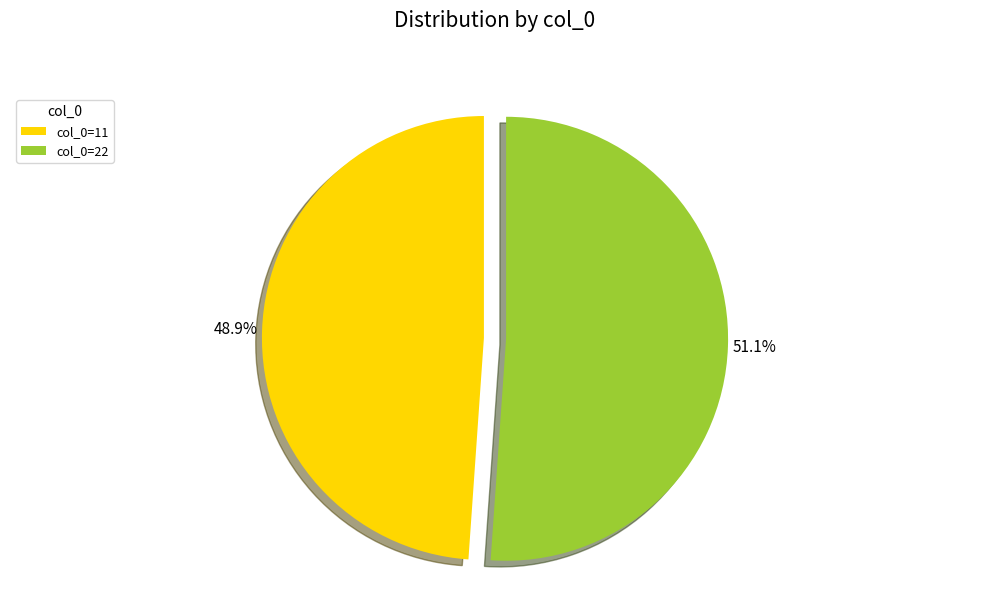

Which category has the smallest portion of the pie?

col_0=11